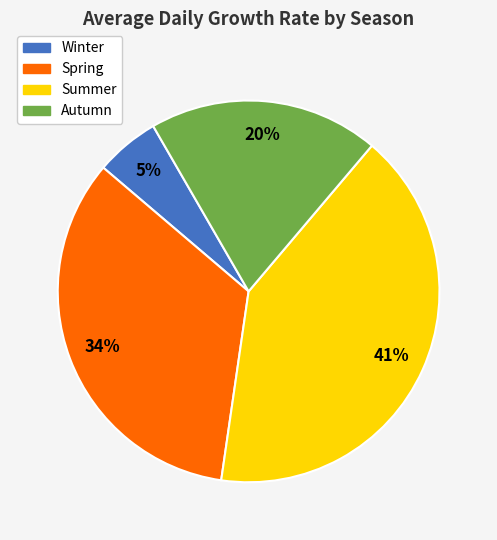

What is the largest slice in the pie chart?

Summer